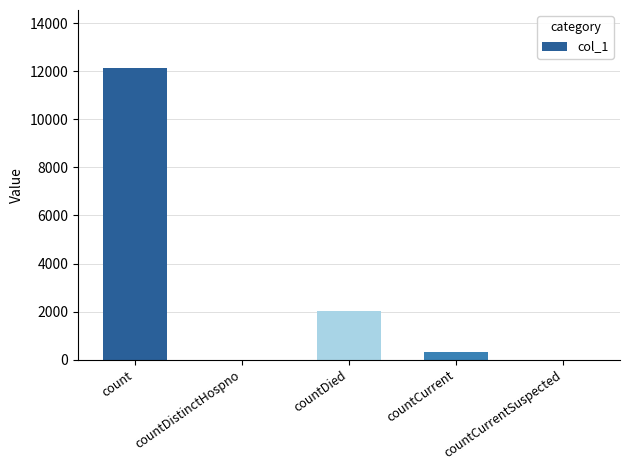

Reading left to right, list all the values displayed in this chart.

count=12122	countDistinctHospno=0	countDied=2040	countCurrent=300	countCurrentSuspected=0